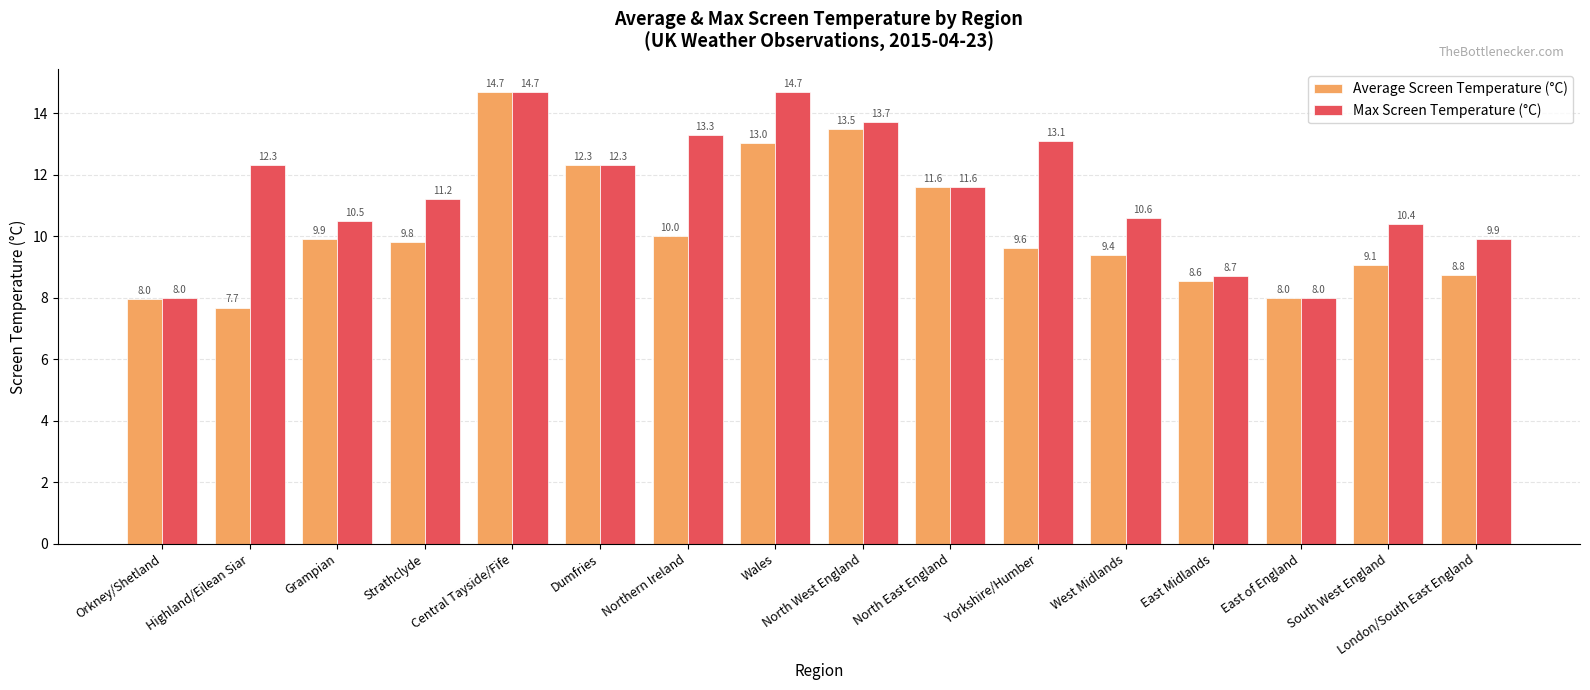

What is the difference between the second highest and second lowest values in the Average Screen Temperature (°C) series?

5.5